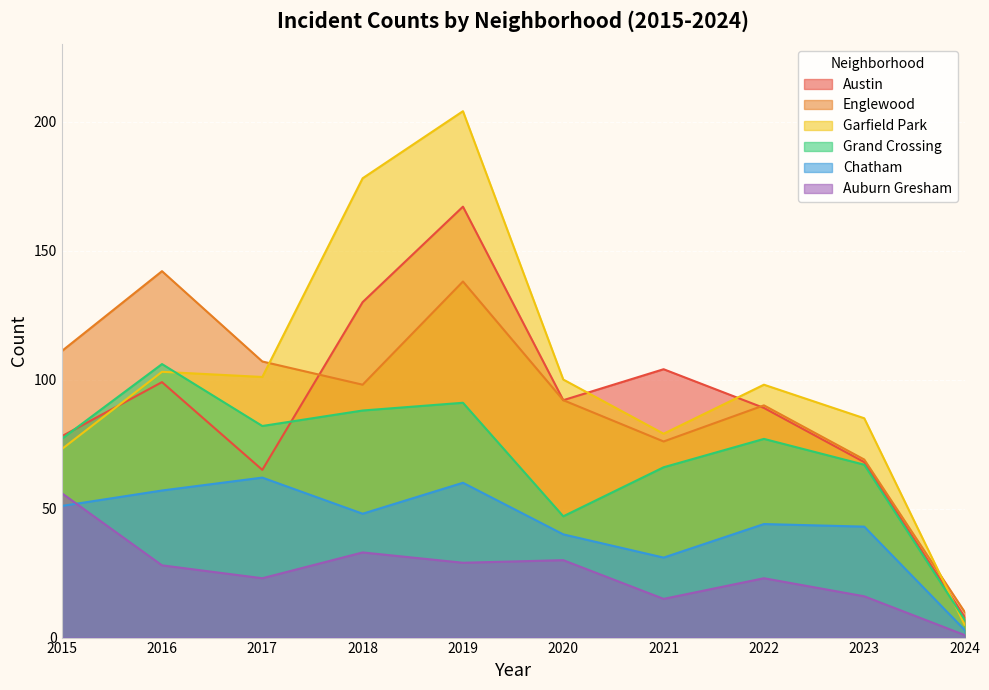

What is the spread (max minus min) of values at 2015?

60